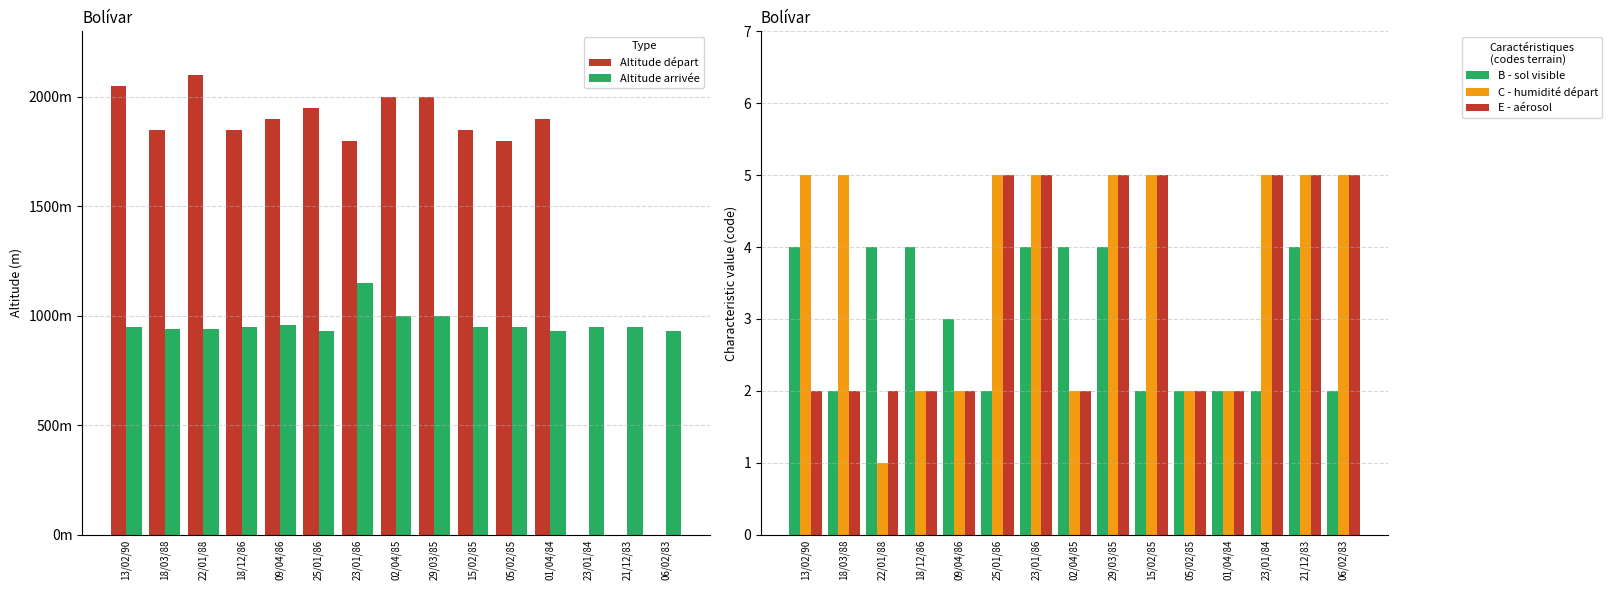

True or false: C - humidité départ has a value of 1 at 05/02/85.

False